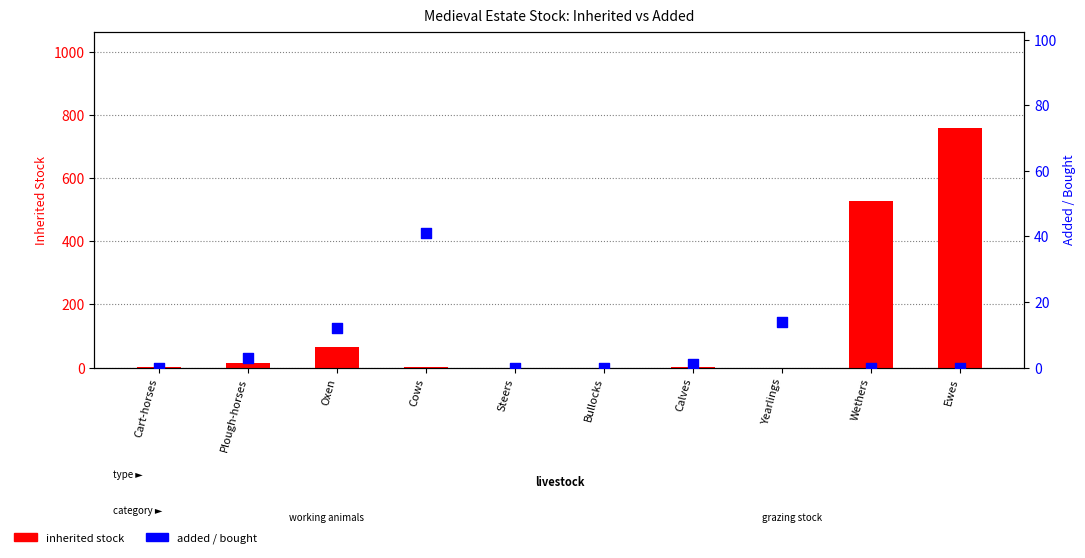

At how many categories does at least one series exceed 452?

2